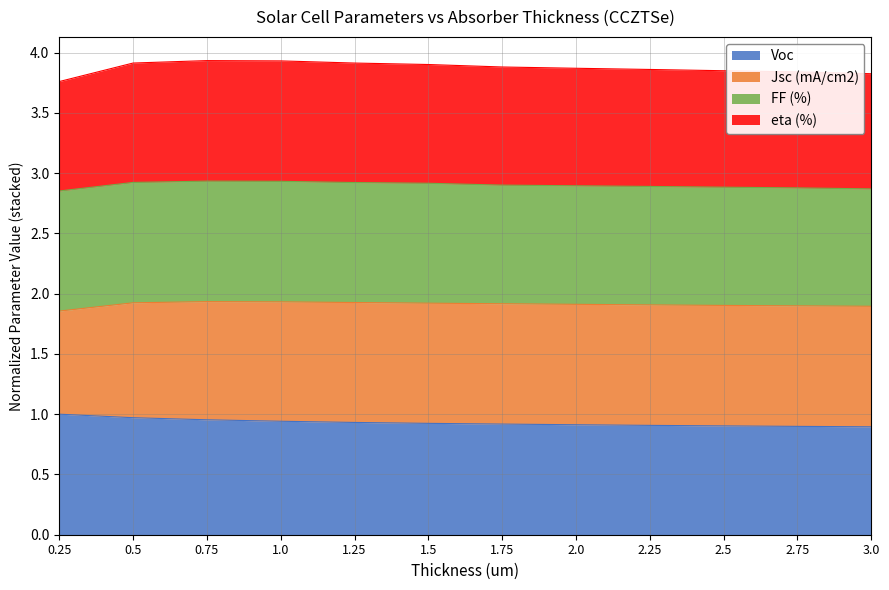

Between 2.25 and 2.0, which is larger?

2.0